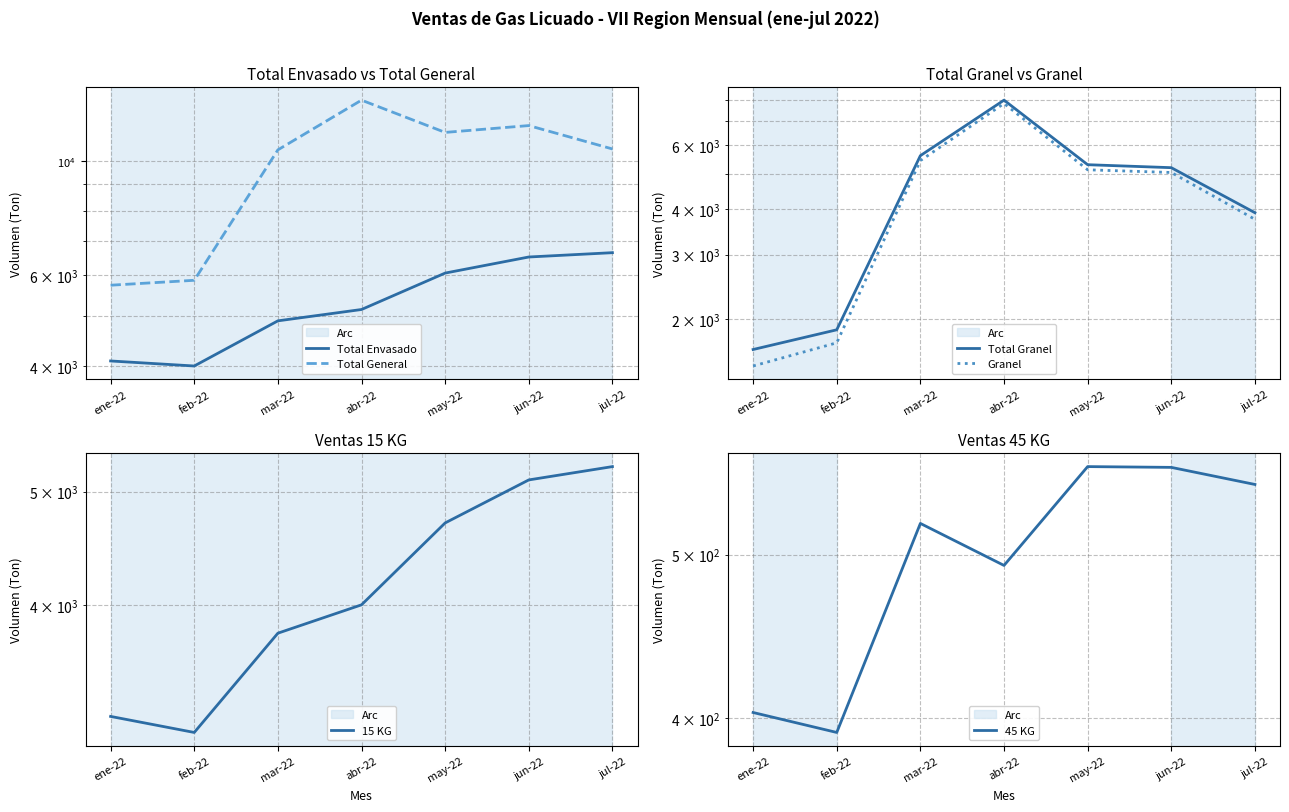

True or false: Total Granel has a value of 1646.8 at ene-22.

True